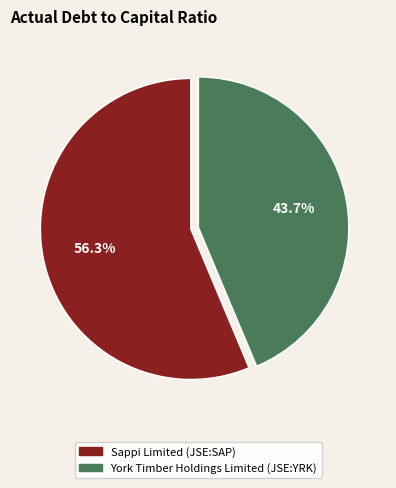

What is the total percentage of Sappi Limited (JSE:SAP) and York Timber Holdings Limited (JSE:YRK)?

100.0%